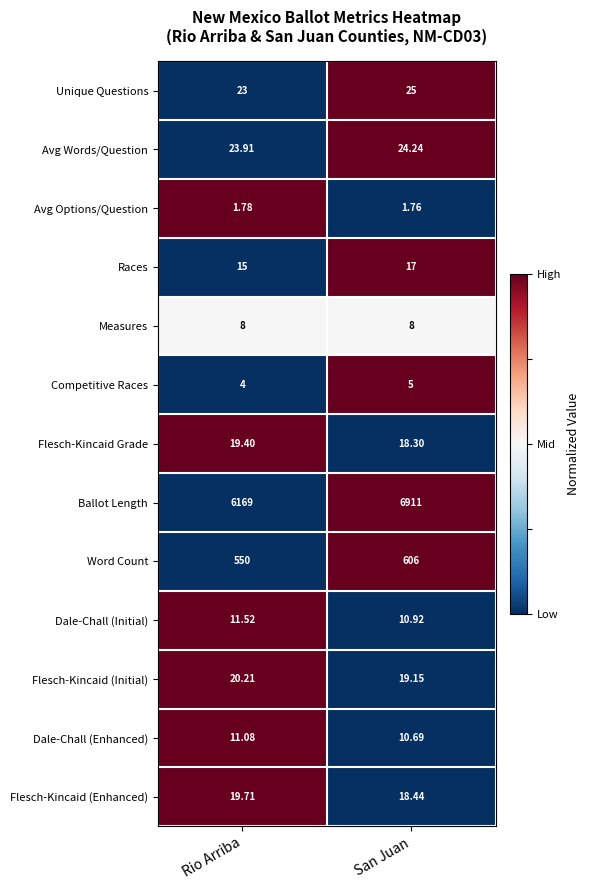

List the series in order of their peak value, lowest first.

Avg Options/Question, Competitive Races, Measures, Dale-Chall (Enhanced), Dale-Chall (Initial), Races, Flesch-Kincaid Grade, Flesch-Kincaid (Enhanced), Flesch-Kincaid (Initial), Avg Words/Question, Unique Questions, Word Count, Ballot Length